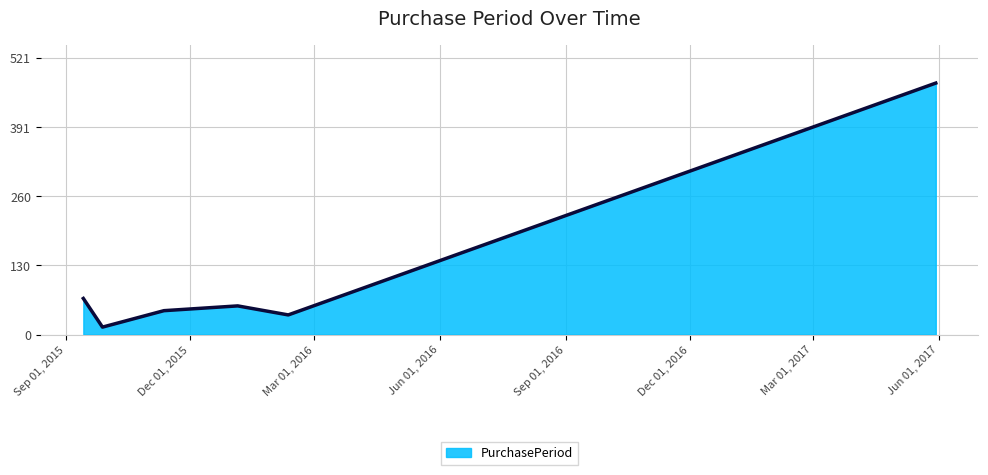

What is the smallest value displayed?

14